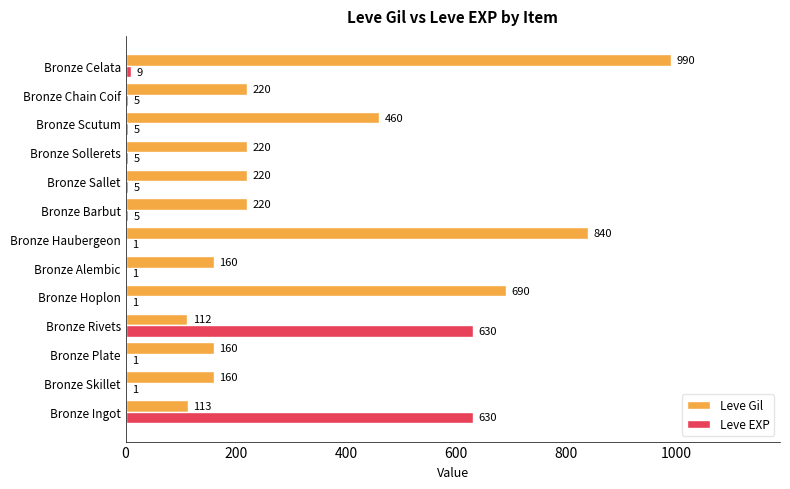

Which series has the largest total across all categories?

Leve Gil